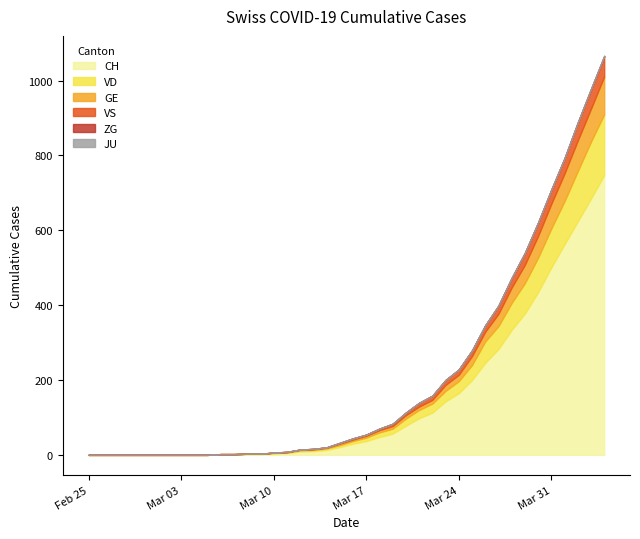

Does the chart display data point markers on the line(s)?

No